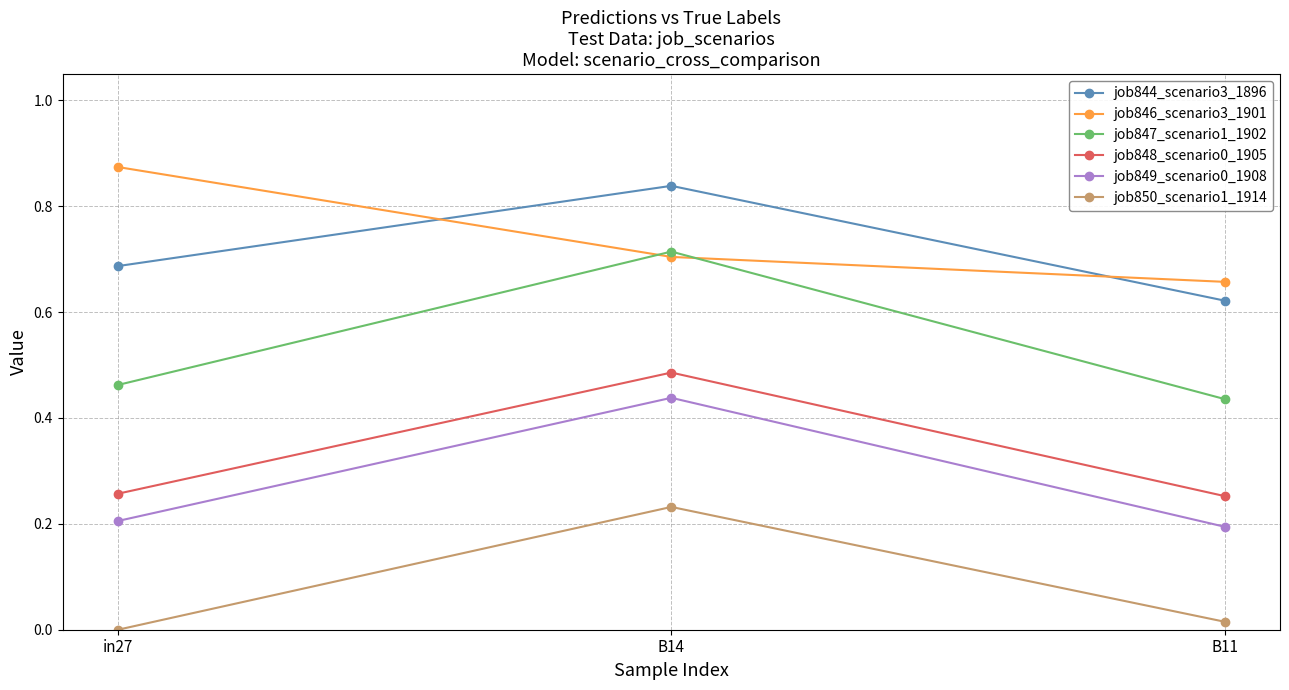

What is the label of the 3rd point from the left?

B11